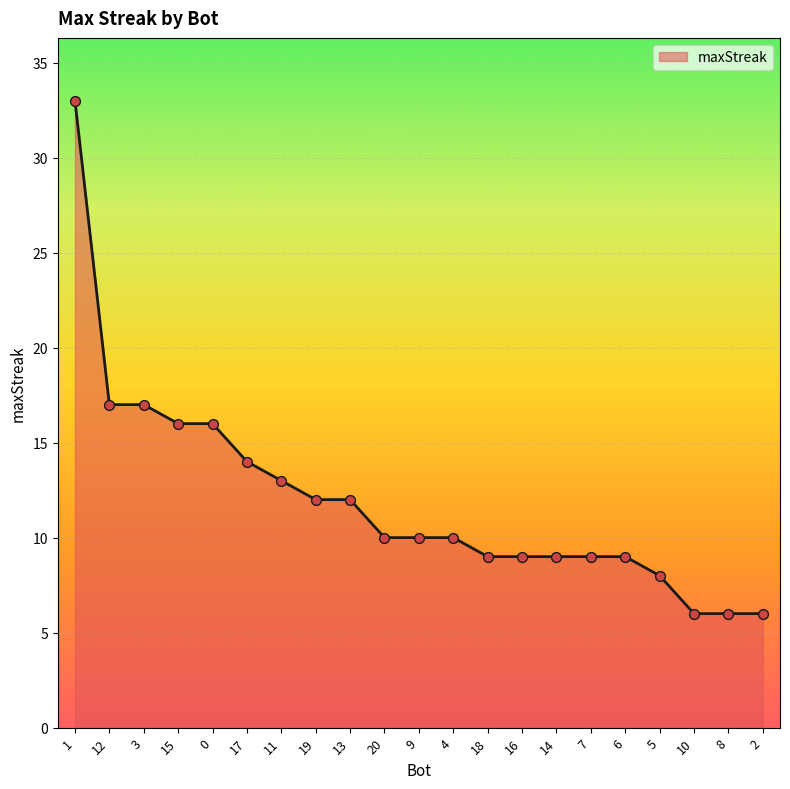

Which has a higher value, 15 or 17?

15